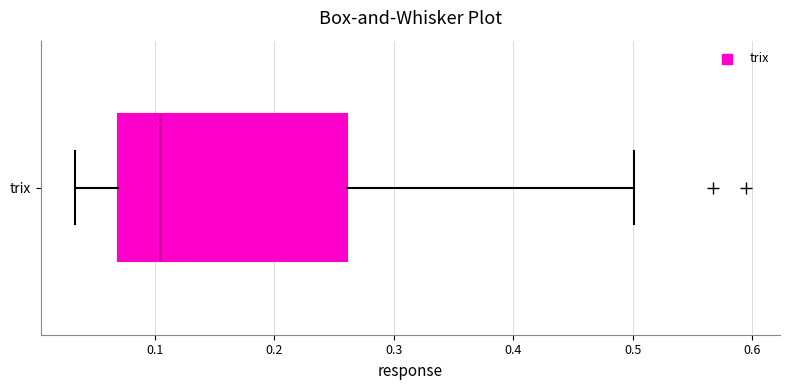

Read this box plot against the x-axis: the position of the median line, the range covered by the box, and the ends of both whiskers. The values are not printed on the chart, so give them approximately, as read against the axis.

median 0.10, box 0.07 to 0.26, whiskers 0.03 to 0.50